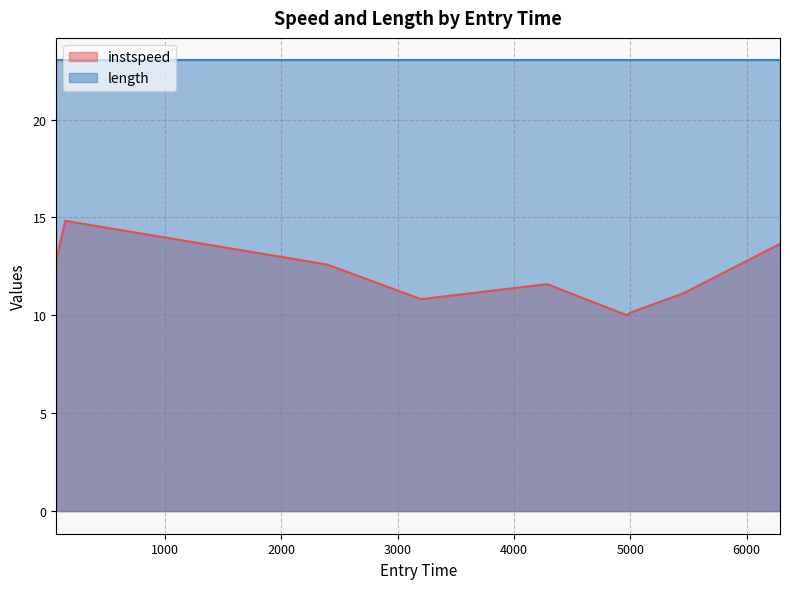

Rank the categories by value from lowest to highest.

4970.642150416463, 5005.045376310163, 3201.7275773449105, 5451.766477760412, 4285.313633445831, 2391.8509847829123, 63.82360636733543, 6287.793967623166, 141.62788663599682